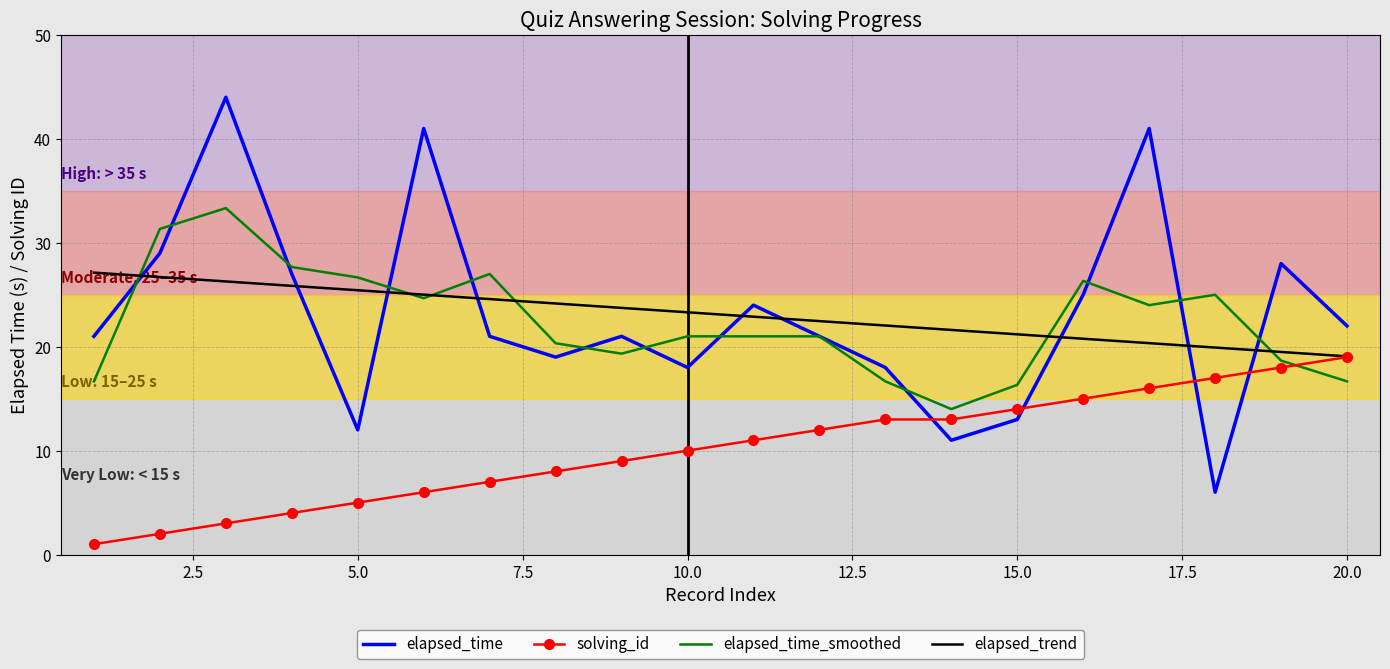

True or false: solving_id and elapsed_time cross at least once.

True